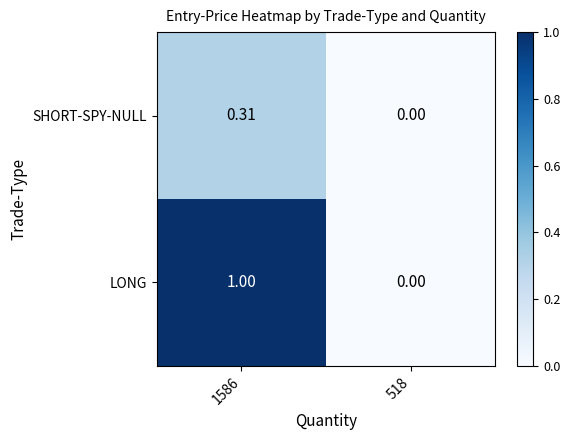

Is the value of LONG at 518 greater than the value of SHORT-SPY-NULL at 1586?

No